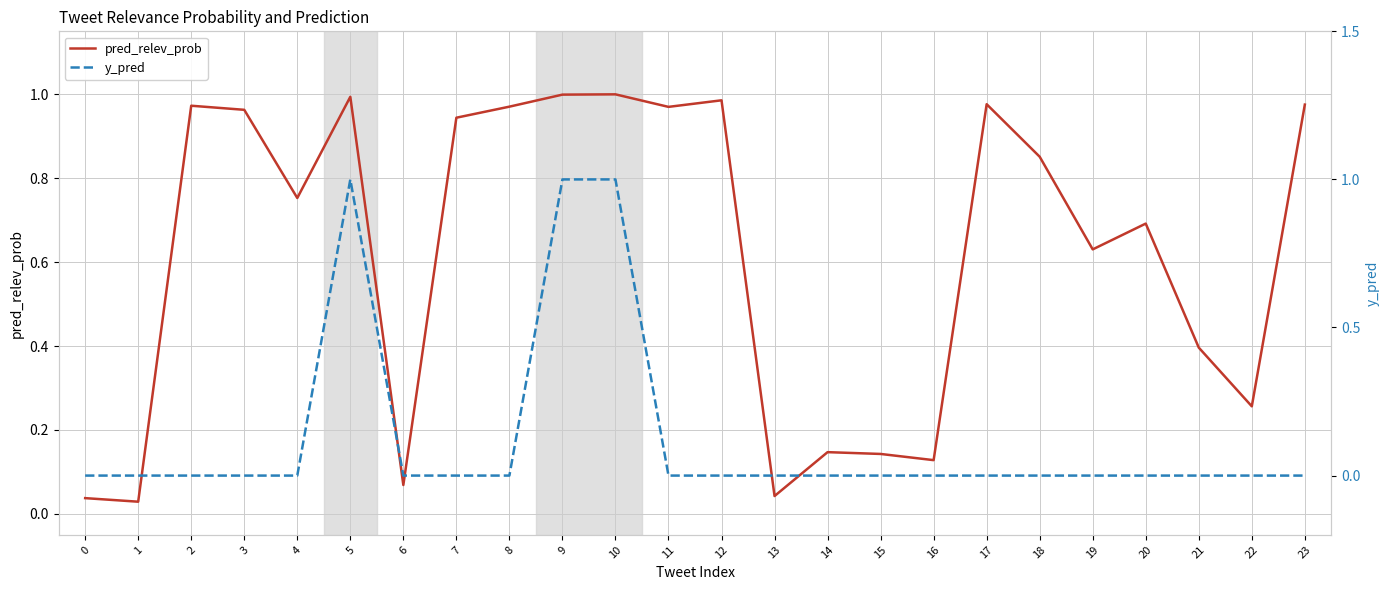

Rank the series by their maximum value, from lowest to highest.

pred_relev_prob, y_pred